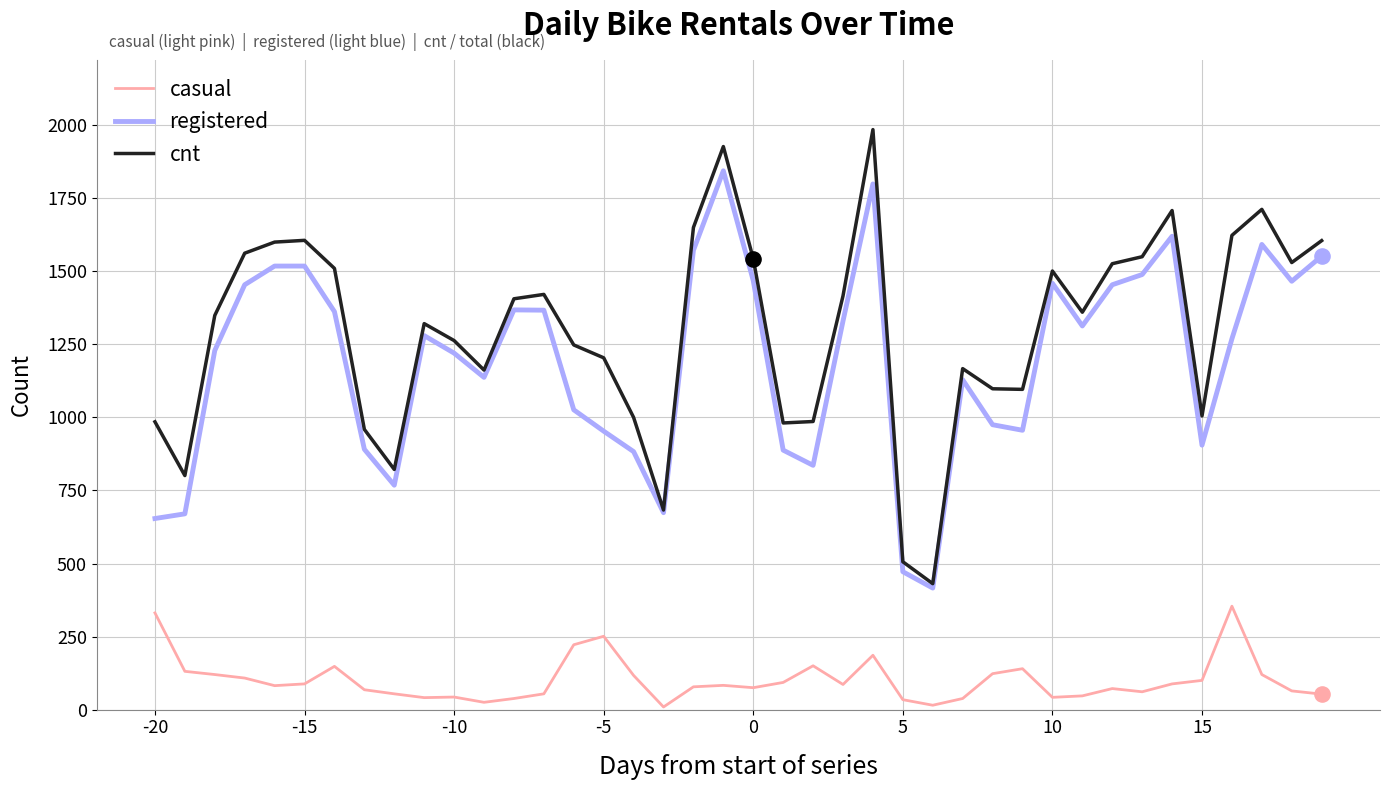

Which series has the largest range (max minus min)?

cnt